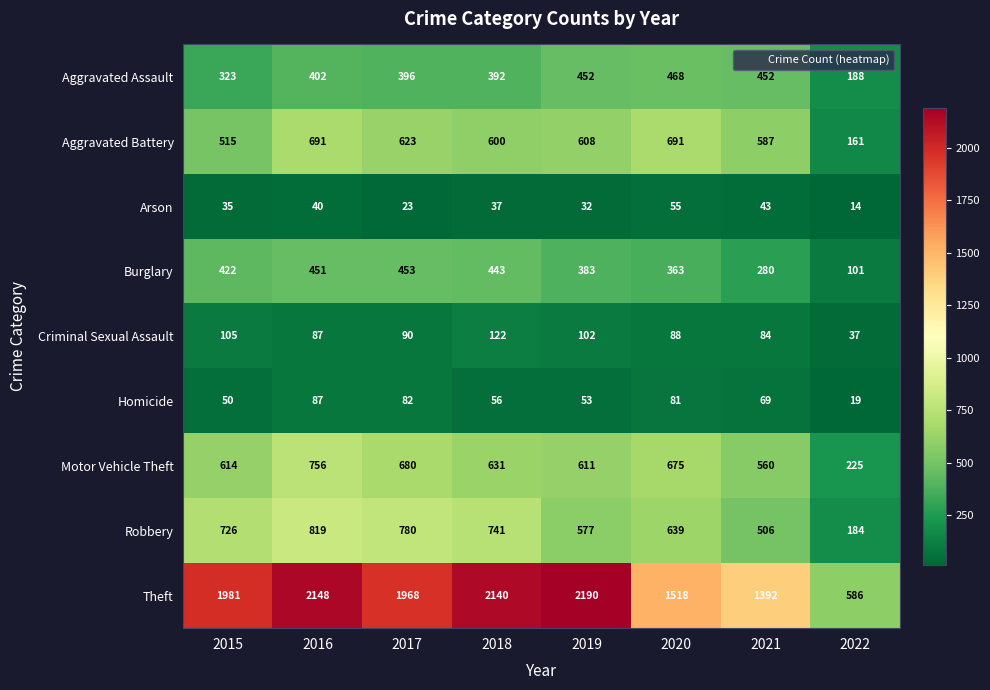

Rank the series by their maximum value, from highest to lowest.

Theft, Robbery, Motor Vehicle Theft, Aggravated Battery, Aggravated Assault, Burglary, Criminal Sexual Assault, Homicide, Arson